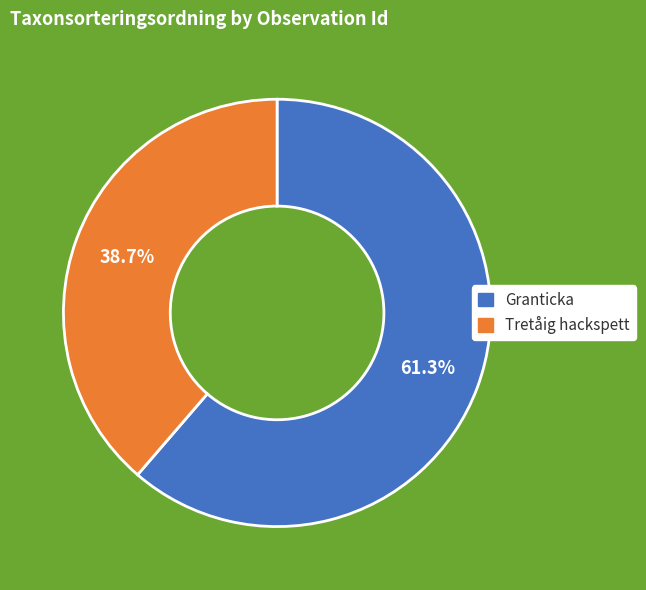

Is there a majority slice in this chart?

Yes